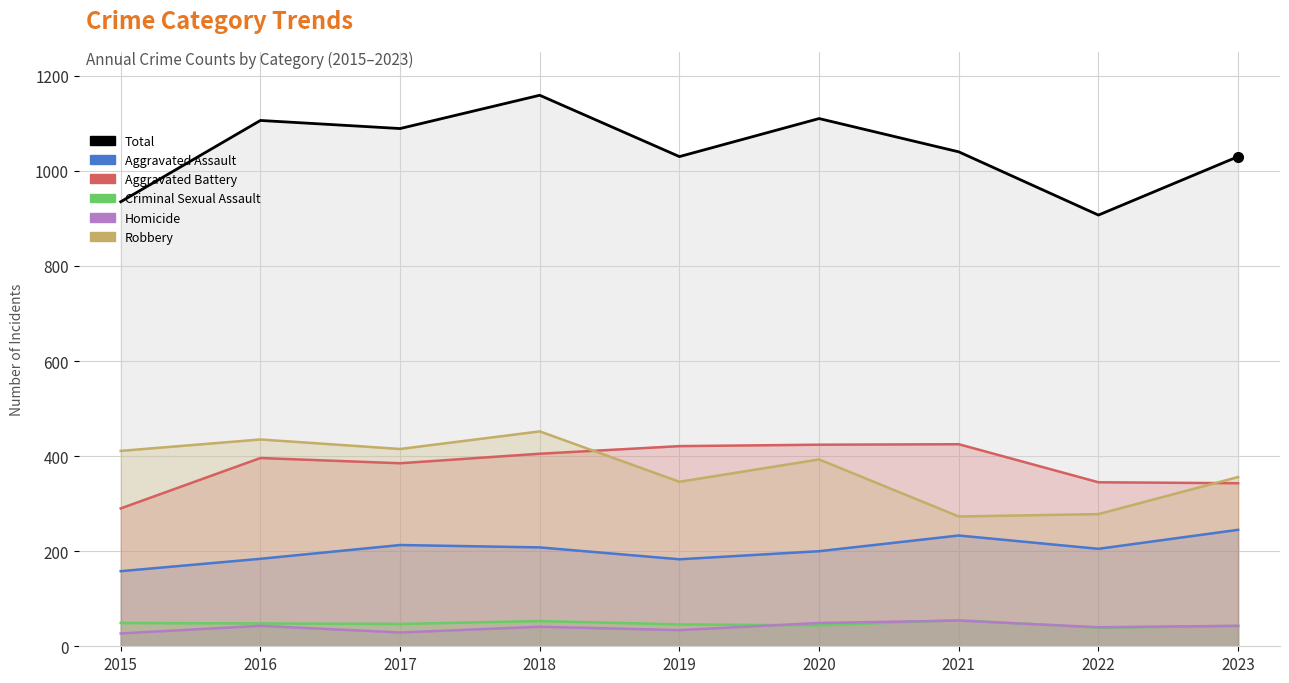

Reading right to left, extract all data points from this chart.

Total: 1030	907	1040	1110	1030	1159	1089	1106	935
Aggravated Assault: 245	205	233	200	183	208	213	184	158
Aggravated Battery: 343	345	425	424	421	405	385	396	290
Criminal Sexual Assault: 43	39	55	44	46	53	47	48	49
Homicide: 43	40	54	49	34	41	29	43	27
Robbery: 356	278	273	393	346	452	415	435	411